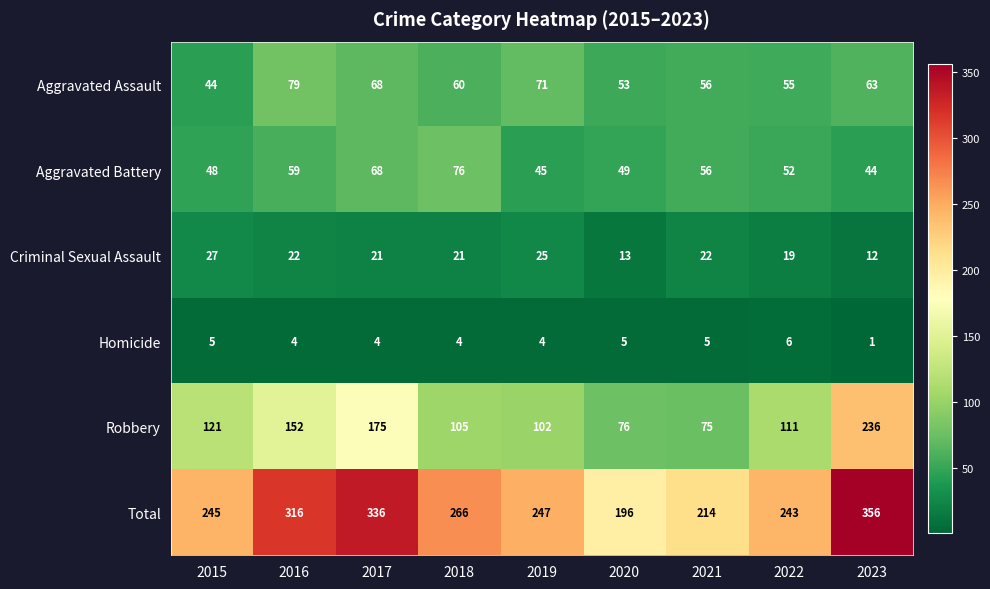

Read the Aggravated Assault value at 2023, to the nearest 5.

65